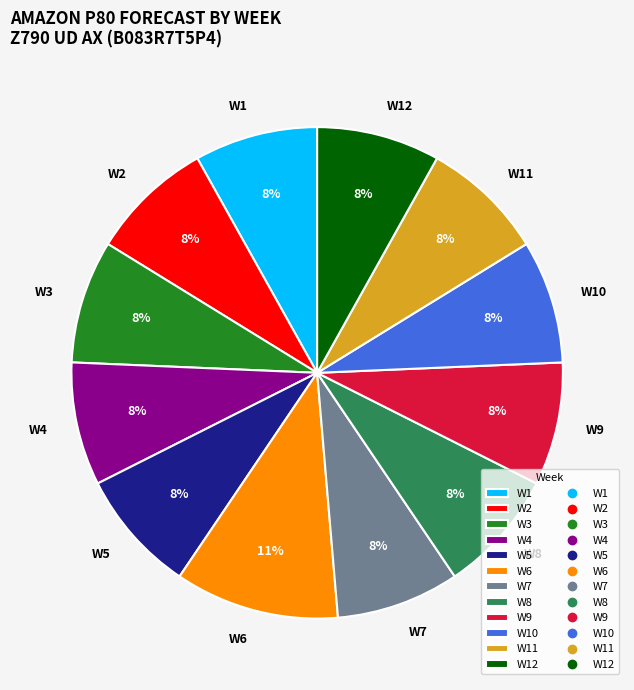

Does W1 account for over 50% of the chart?

No